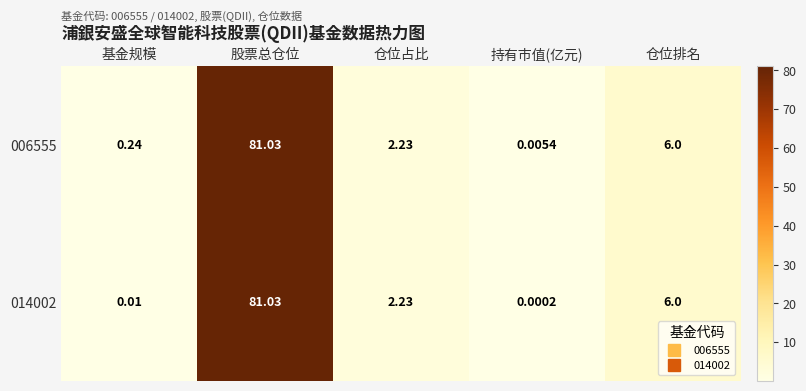

At which category is the sum across all series the highest?

股票总仓位